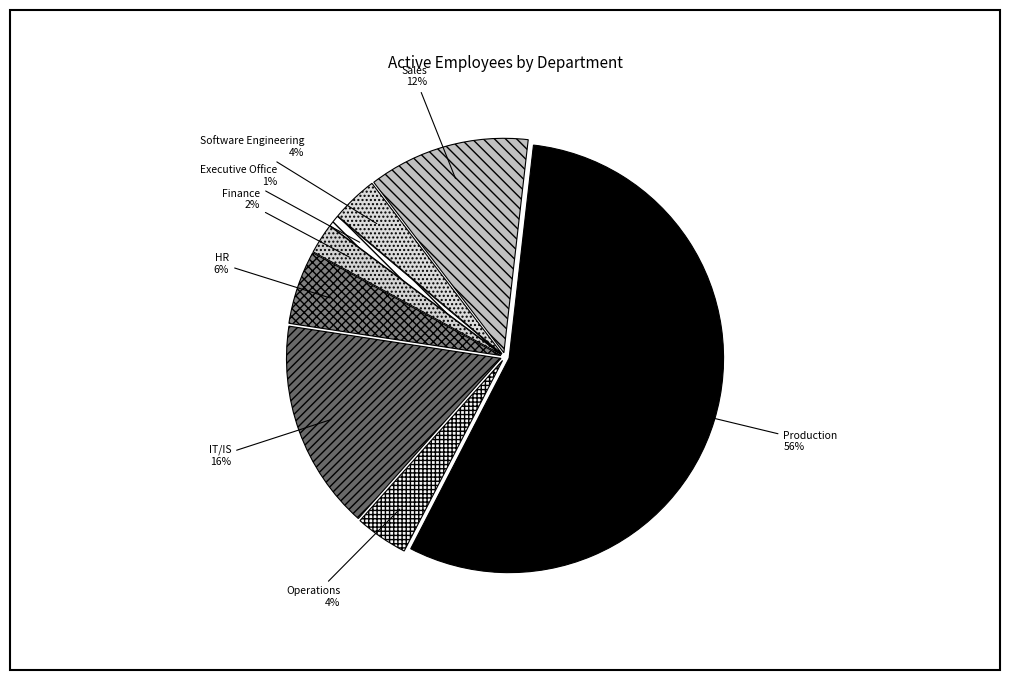

Which category has the biggest portion of the pie?

Production